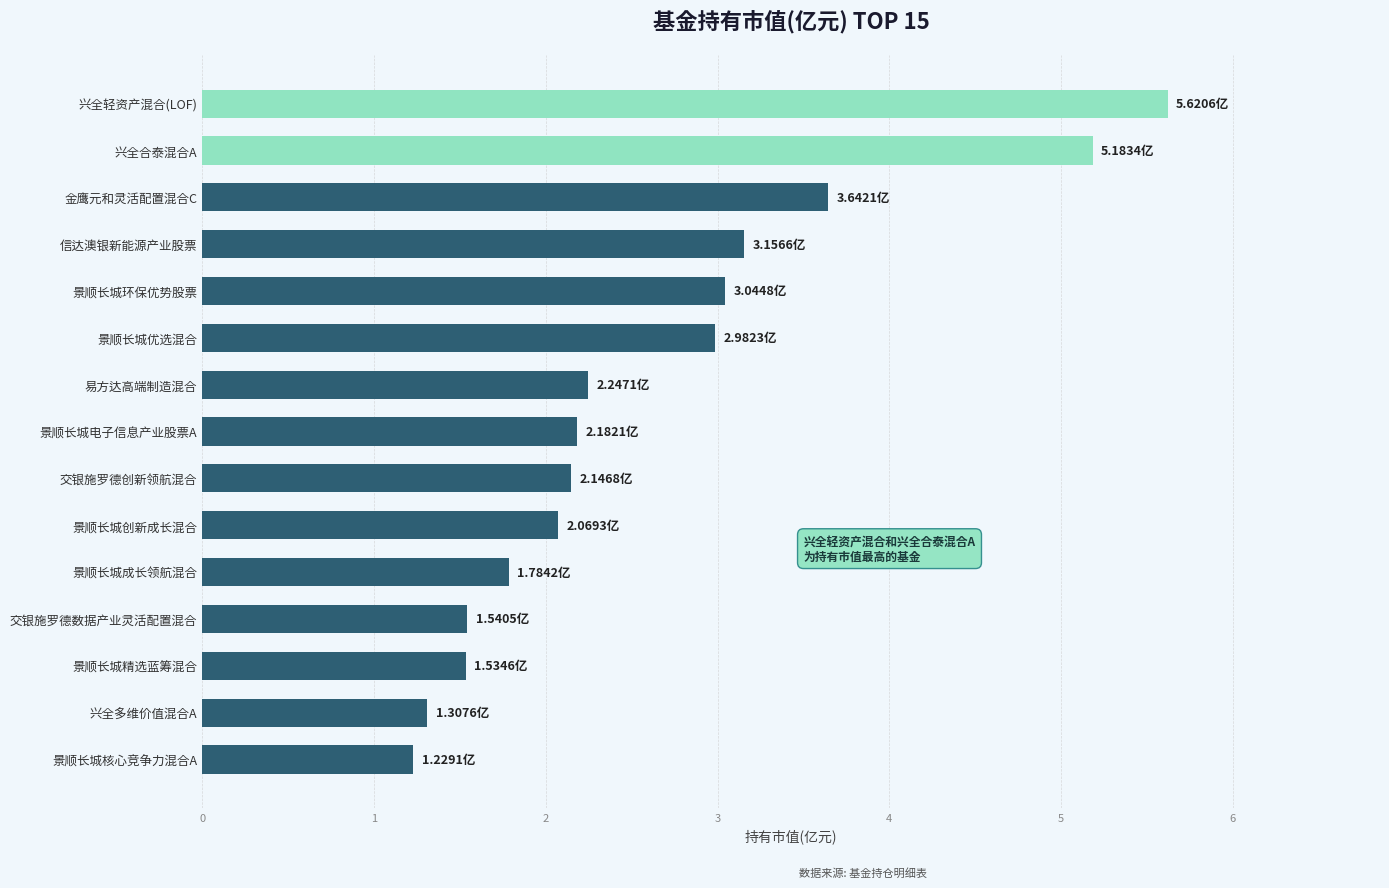

Approximately how many times larger is the value at 信达澳银新能源产业股票 compared to 景顺长城电子信息产业股票A?

1.4